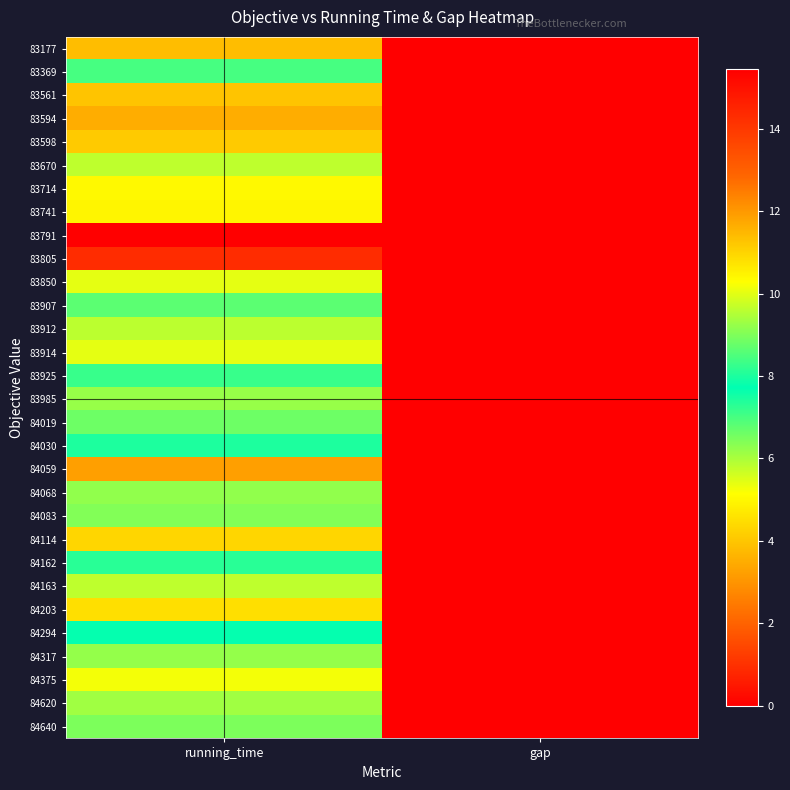

Reading left to right, extract all data points from this chart.

83177: running_time=11.4	gap=0.0
83369: running_time=8.4	gap=0.0
83561: running_time=11.2	gap=0.0
83594: running_time=11.7	gap=0.0
83598: running_time=11.2	gap=0.0
83670: running_time=9.6	gap=0.0
83714: running_time=10.4	gap=0.0
83741: running_time=10.4	gap=0.0
83791: running_time=15.4	gap=0.0
83805: running_time=14.3	gap=0.0
83850: running_time=10.0	gap=0.0
83907: running_time=6.8	gap=0.0
83912: running_time=9.6	gap=0.0
83914: running_time=10.0	gap=0.0
83925: running_time=8.3	gap=0.0
83985: running_time=9.2	gap=0.0
84019: running_time=8.8	gap=0.0
84030: running_time=8.0	gap=0.0
84059: running_time=11.9	gap=0.0
84068: running_time=9.2	gap=0.0
84083: running_time=9.0	gap=0.0
84114: running_time=11.0	gap=0.0
84162: running_time=7.3	gap=0.0
84163: running_time=9.6	gap=0.0
84203: running_time=10.8	gap=0.0
84294: running_time=7.7	gap=0.0
84317: running_time=9.2	gap=0.0
84375: running_time=10.2	gap=0.0
84620: running_time=6.1	gap=0.0
84640: running_time=6.5	gap=0.0